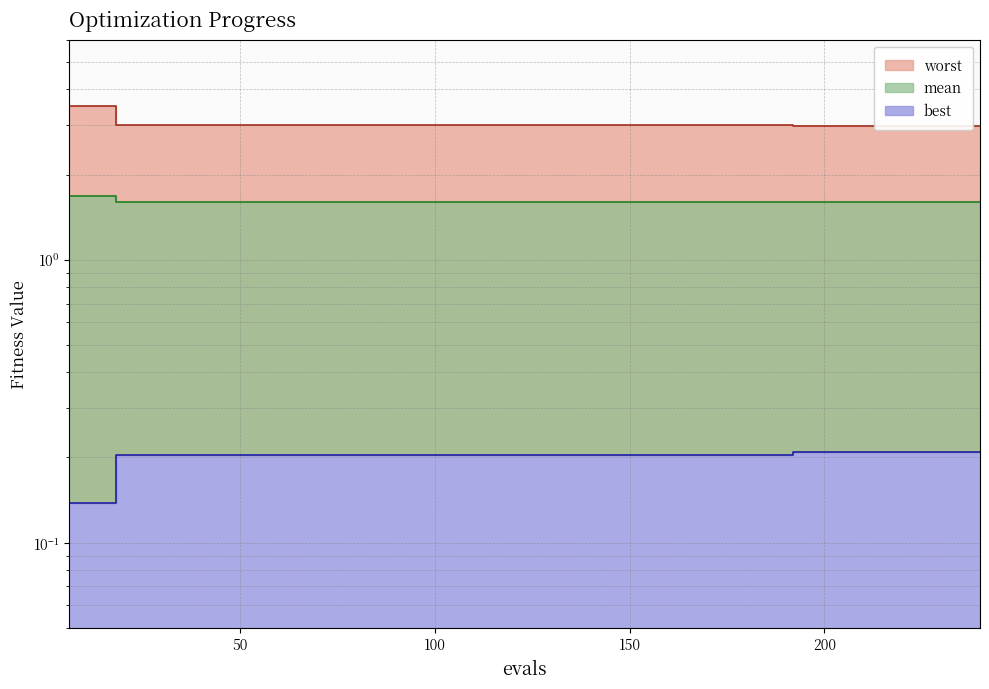

Between 42 and 66, which series saw the biggest shift?

mean